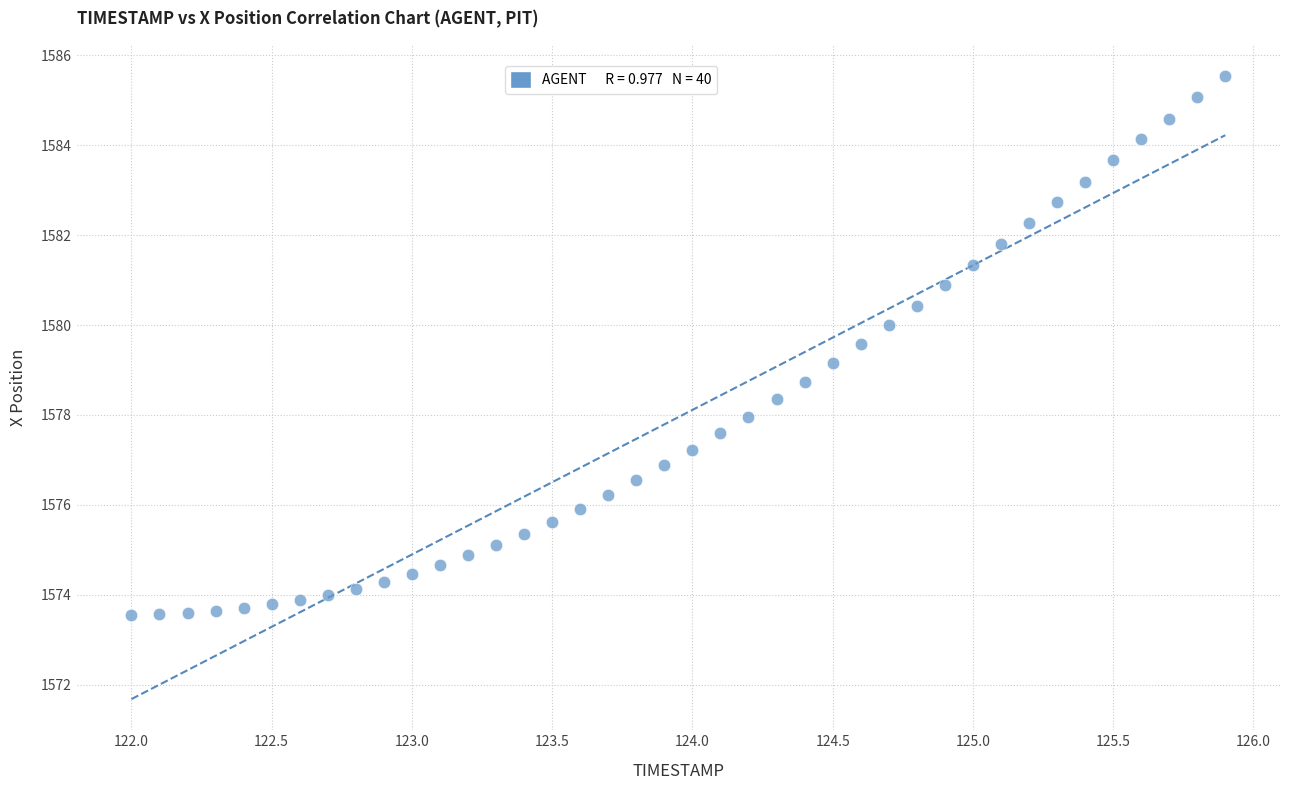

What is the range of X values (max minus min)?

3.9